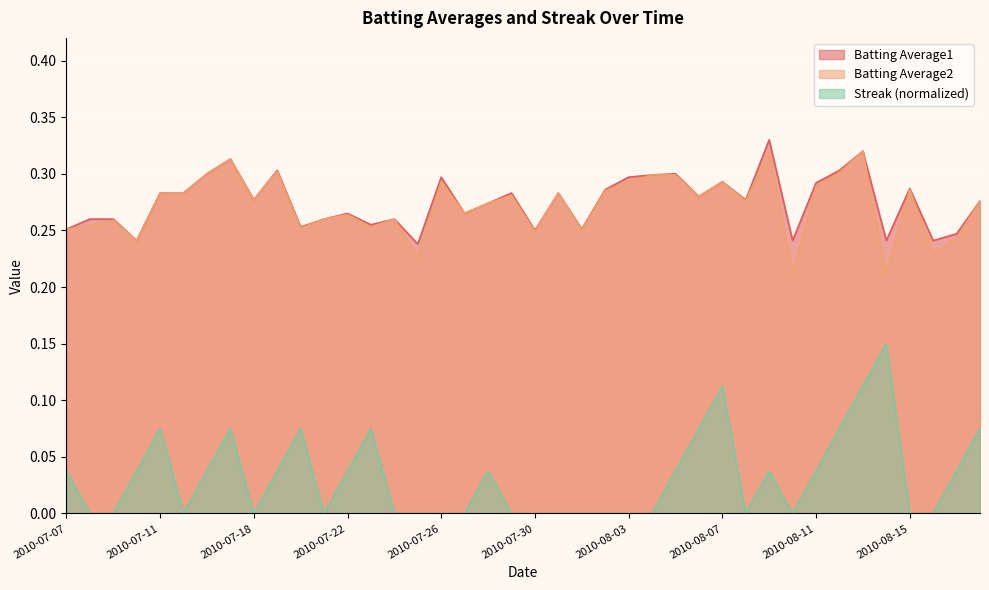

What value does the Batting Average1 series have at 2010-07-30?

0.2